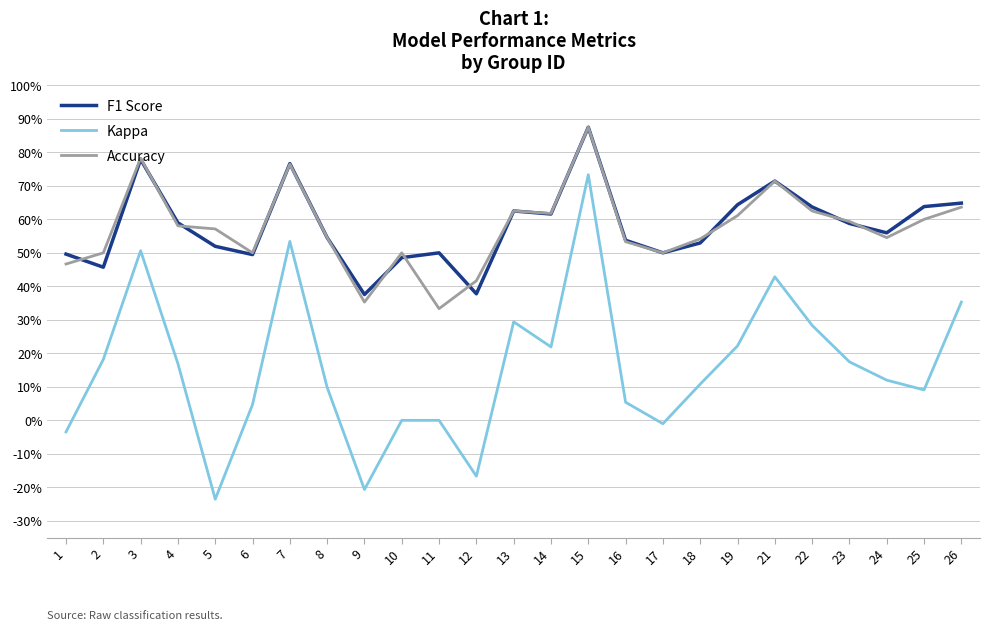

Which has a higher value, 11 or 3?

3